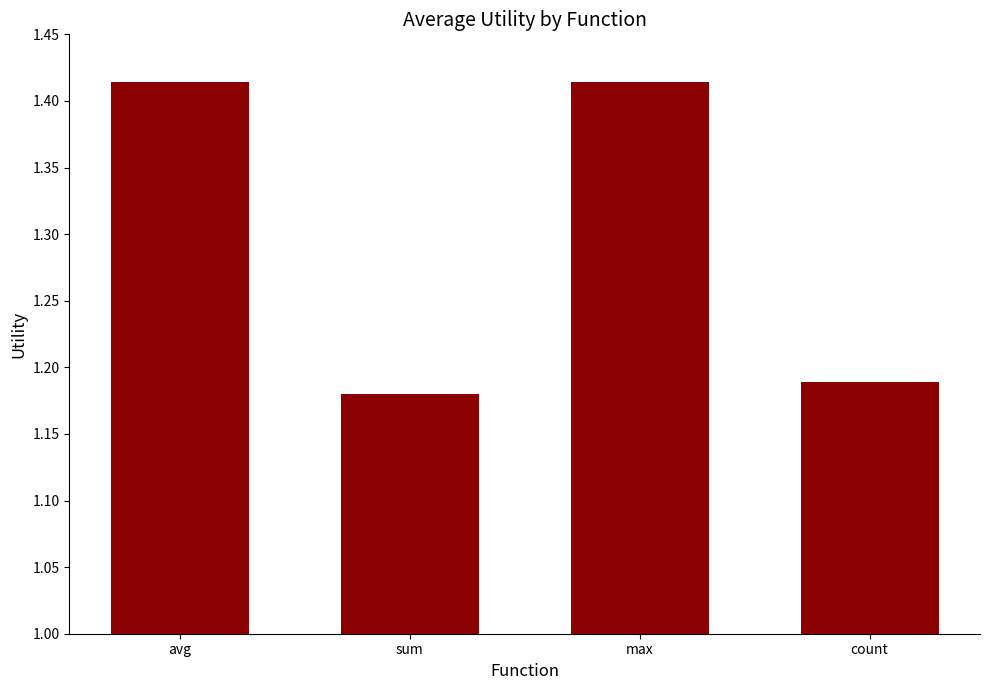

What is the sum of the values at sum and avg?

2.6